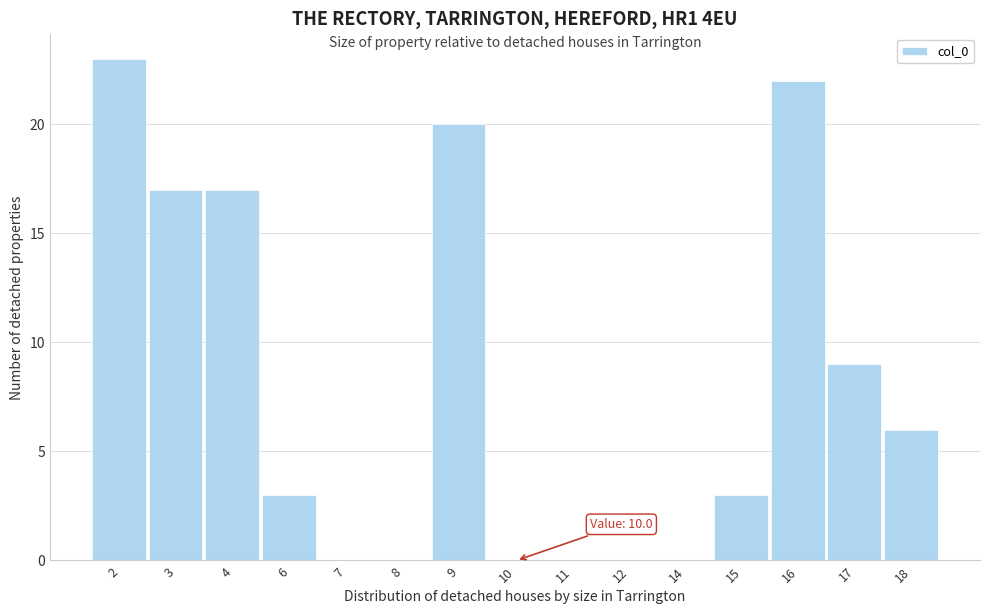

Reading left to right, extract all data points from this chart.

2=23	3=17	4=17	6=3	7=0	8=0	9=20	10=0	11=0	12=0	14=0	15=3	16=22	17=9	18=6